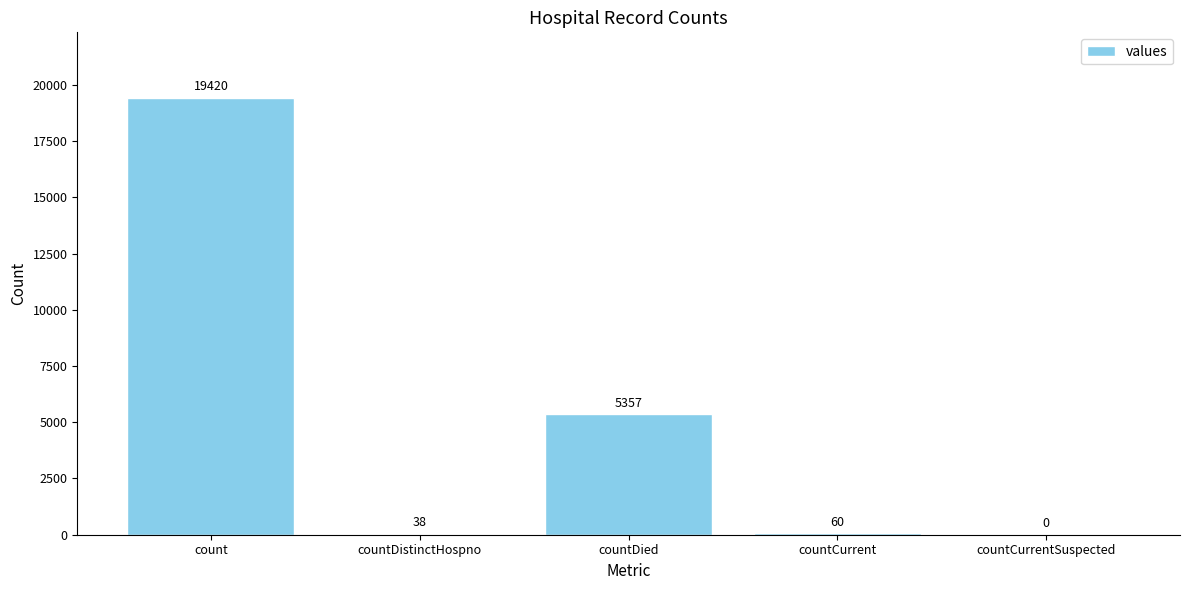

Reading left to right, extract all data points from this chart.

19420	38	5357	60	0